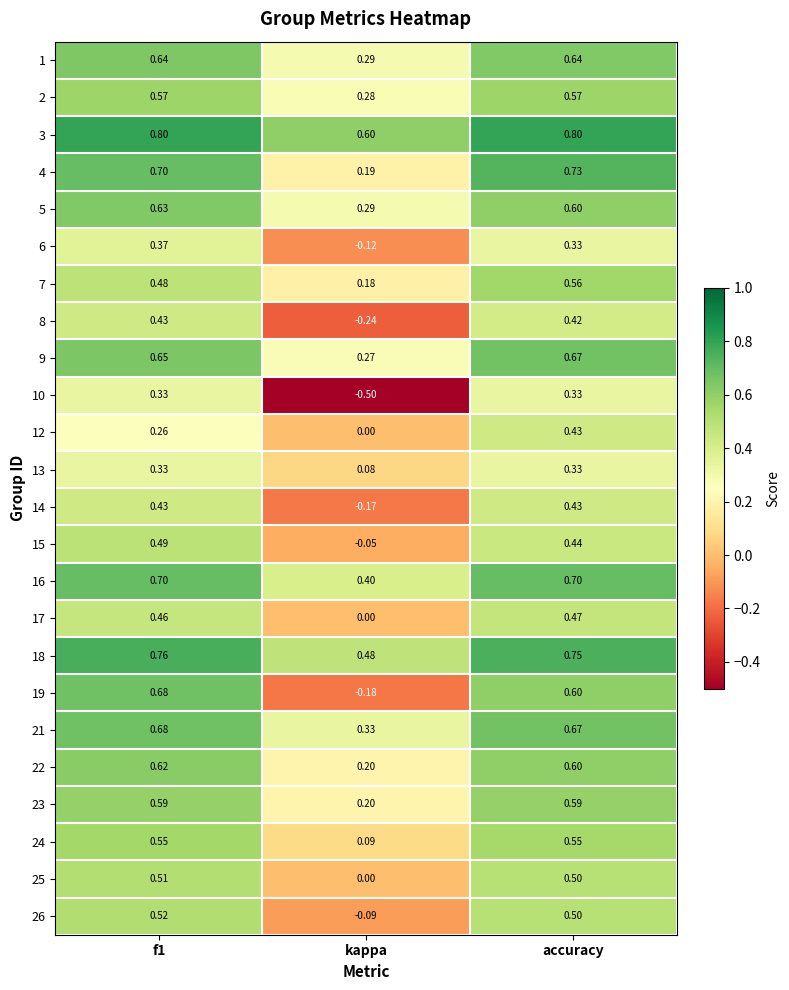

At which label does 17 reach its minimum?

kappa